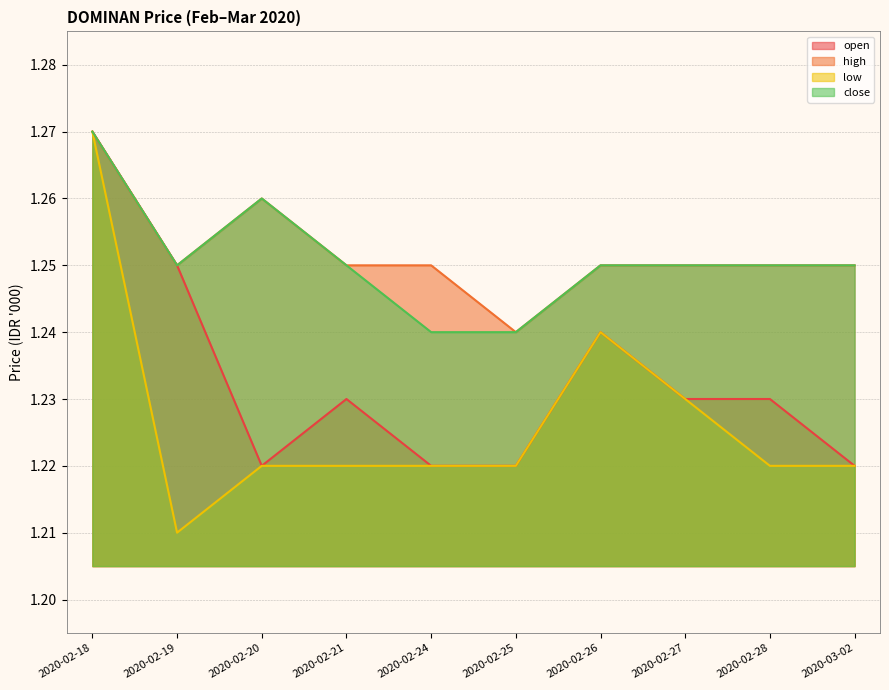

Reading left to right, what are all the values shown in this chart?

open: 2020-02-18=1.3	2020-02-19=1.2	2020-02-20=1.2	2020-02-21=1.2	2020-02-24=1.2	2020-02-25=1.2	2020-02-26=1.2	2020-02-27=1.2	2020-02-28=1.2	2020-03-02=1.2
high: 2020-02-18=1.3	2020-02-19=1.2	2020-02-20=1.3	2020-02-21=1.2	2020-02-24=1.2	2020-02-25=1.2	2020-02-26=1.2	2020-02-27=1.2	2020-02-28=1.2	2020-03-02=1.2
low: 2020-02-18=1.3	2020-02-19=1.2	2020-02-20=1.2	2020-02-21=1.2	2020-02-24=1.2	2020-02-25=1.2	2020-02-26=1.2	2020-02-27=1.2	2020-02-28=1.2	2020-03-02=1.2
close: 2020-02-18=1.3	2020-02-19=1.2	2020-02-20=1.3	2020-02-21=1.2	2020-02-24=1.2	2020-02-25=1.2	2020-02-26=1.2	2020-02-27=1.2	2020-02-28=1.2	2020-03-02=1.2